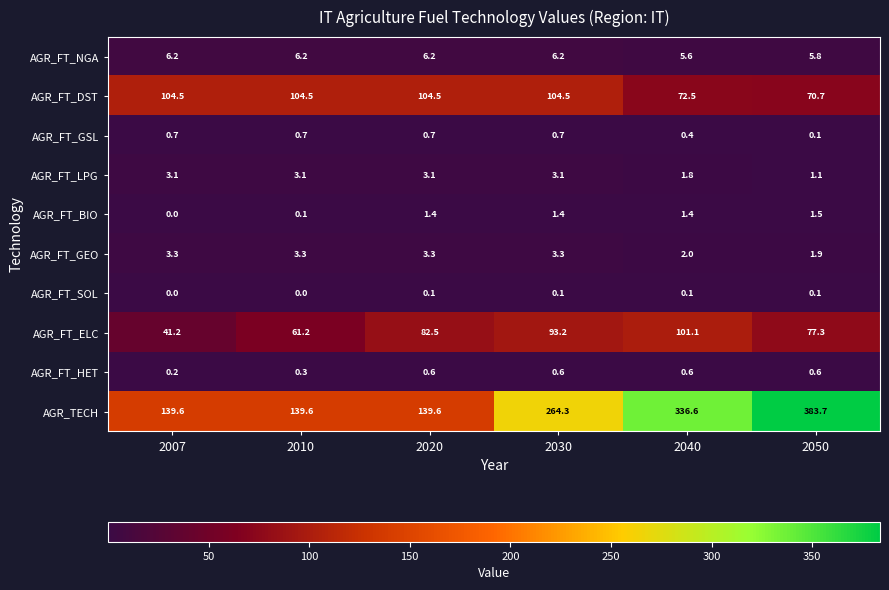

What is the sum of the AGR_FT_NGA values at 2040 and 2030?

11.8